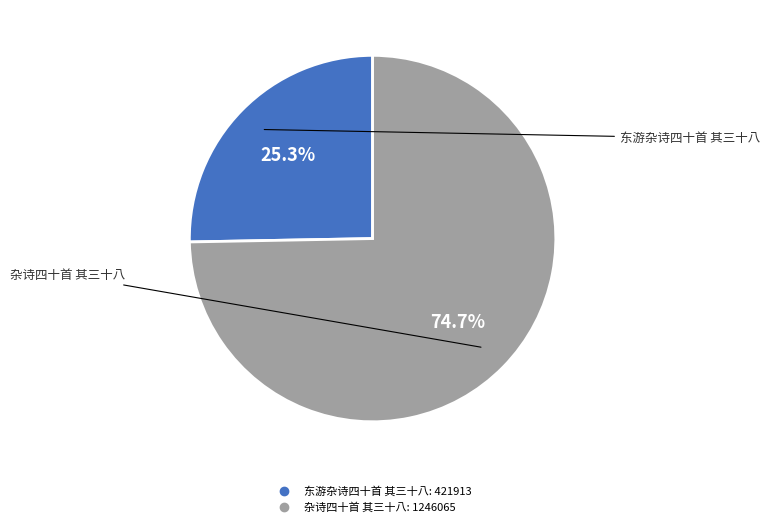

Rank the categories by value from highest to lowest.

杂诗四十首 其三十八, 东游杂诗四十首 其三十八